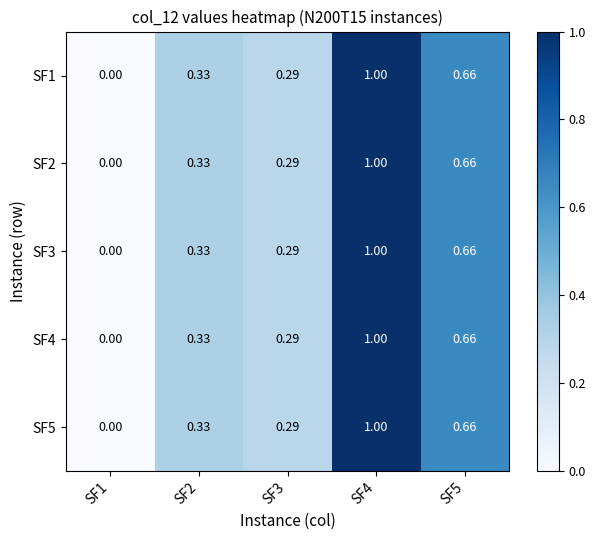

Is the value of SF2 at SF4 greater than the value of SF5 at SF3?

Yes